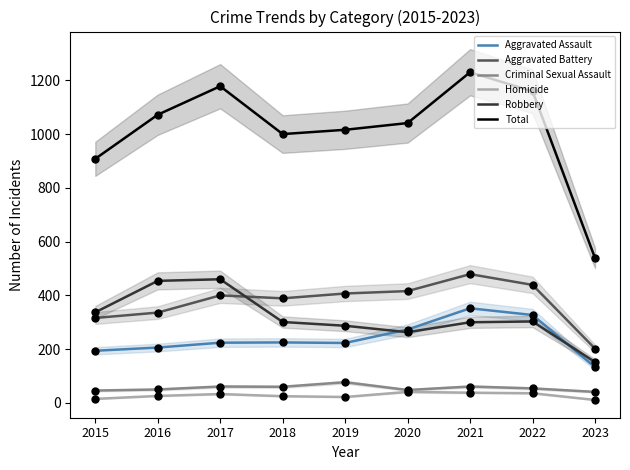

Is the value of Robbery at 2020 greater than the value of Aggravated Battery at 2018?

No